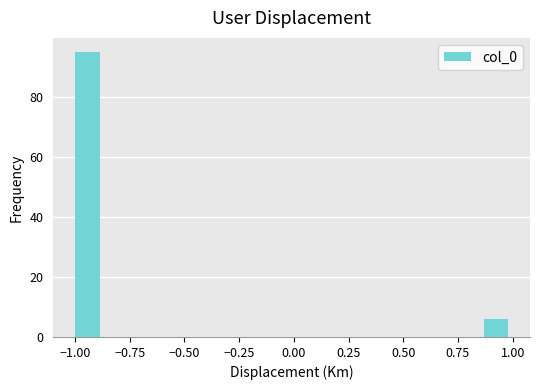

Read against the x-axis, roughly where is the centre of the tallest bar?

-0.95